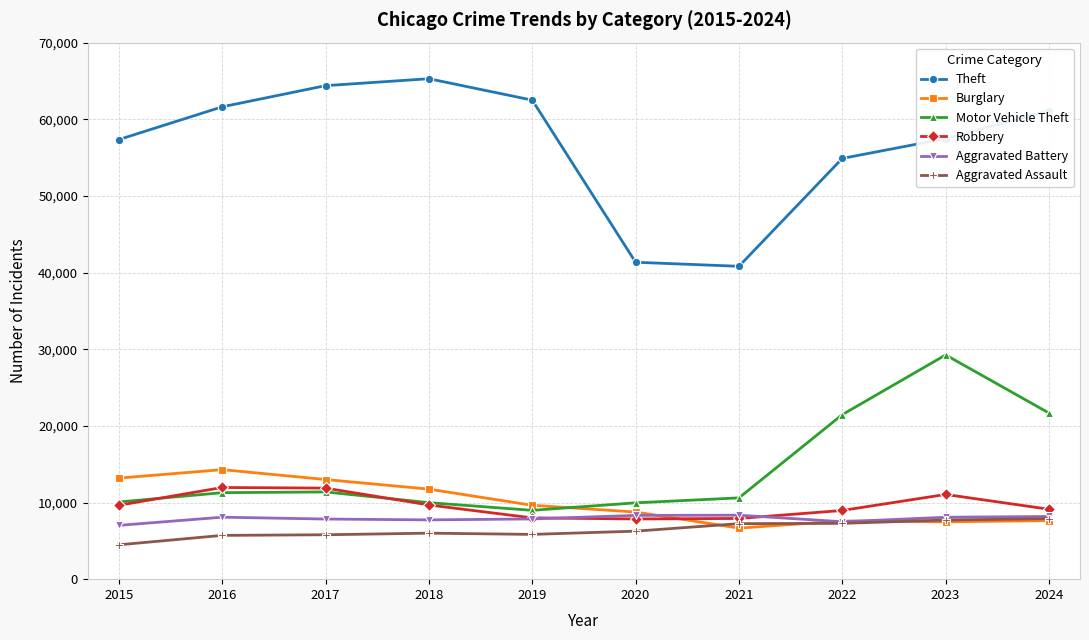

Which series has the largest total across all categories?

Theft